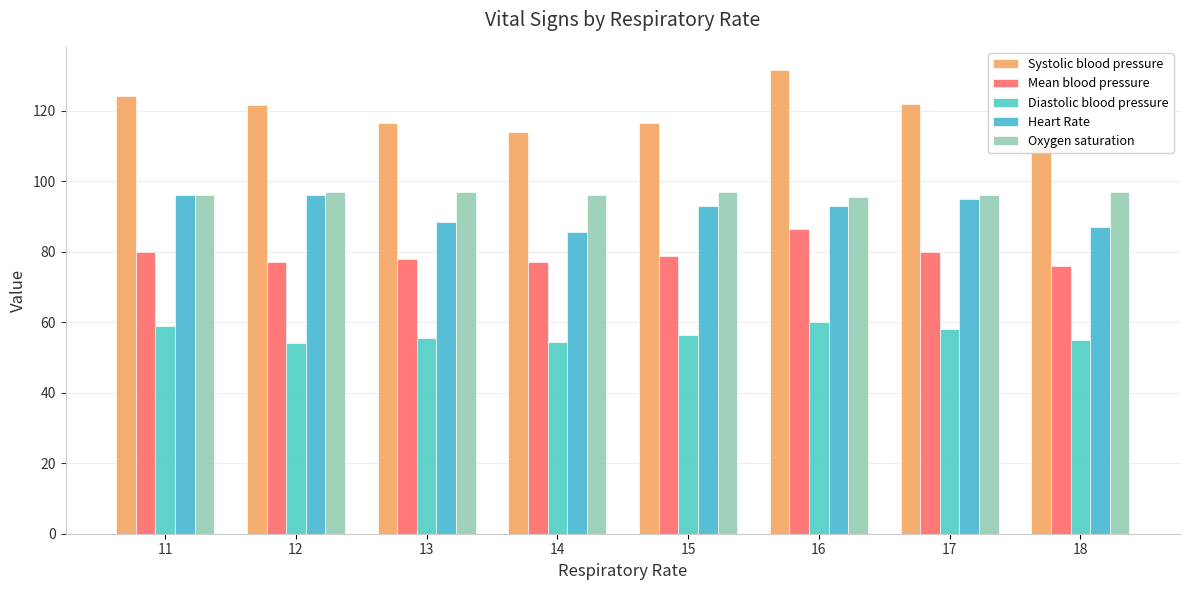

What is the difference between the highest and lowest values at 17?

64.0